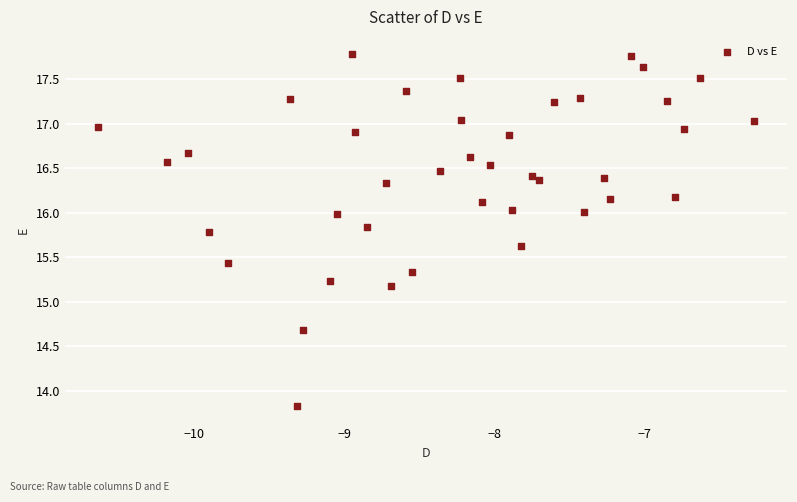

What Y value in the scatter plot is closest to 15?

15.2